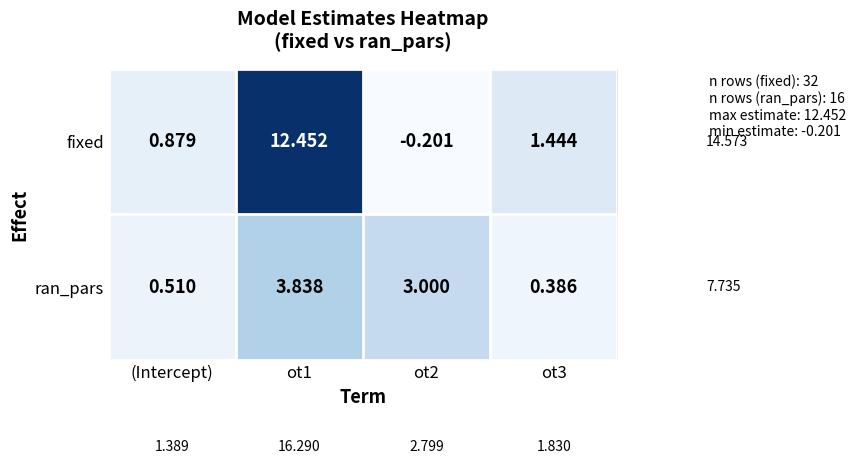

List the series in order of their overall mean, highest first.

fixed, ran_pars